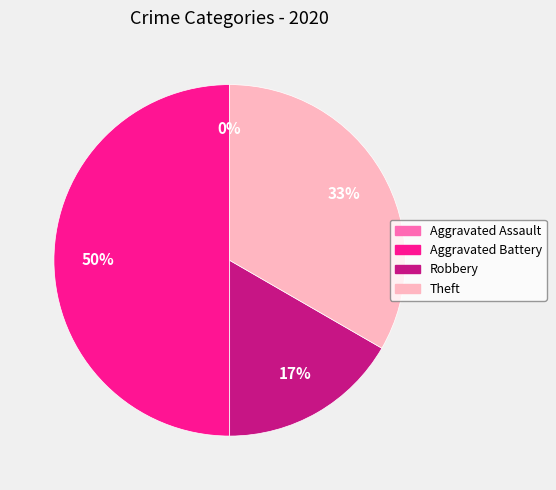

To the nearest percent, what is the difference between the largest and smallest slice percentages?

50%